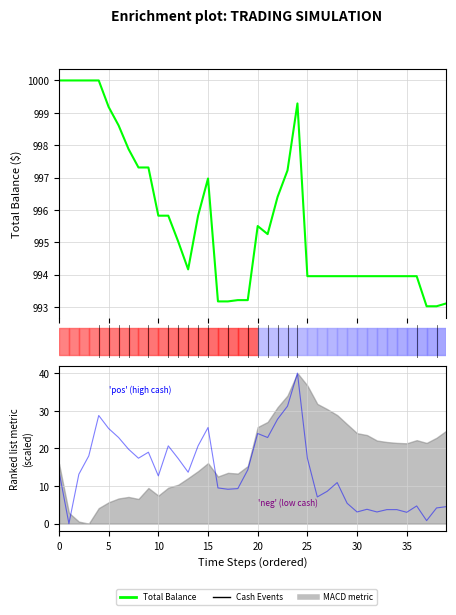

Is it true that Price (scaled) equals 8.8 at 10?

False